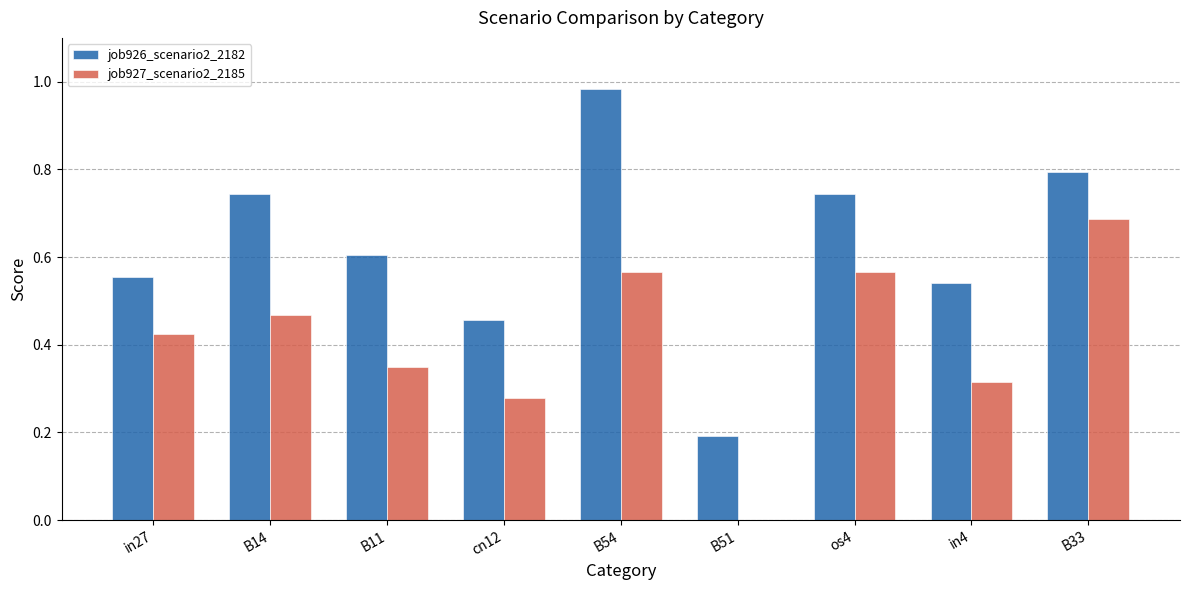

At which label does job926_scenario2_2182 reach its peak?

B54